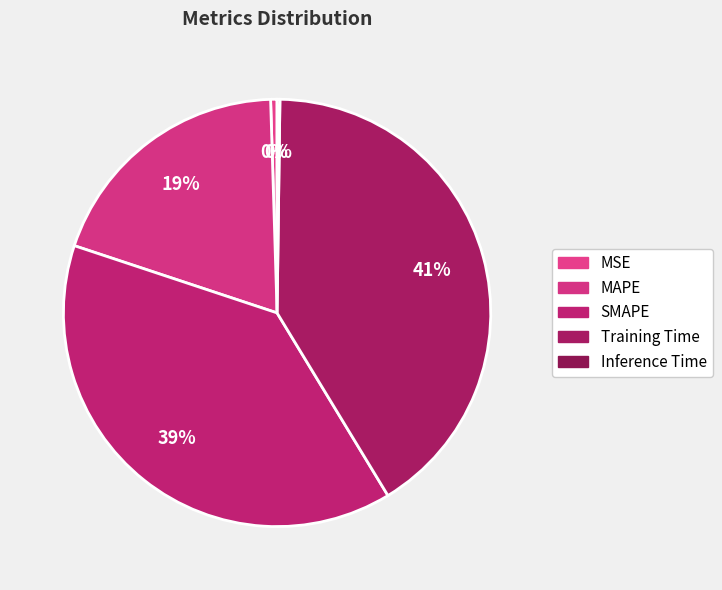

Count the number of slices in the pie.

5